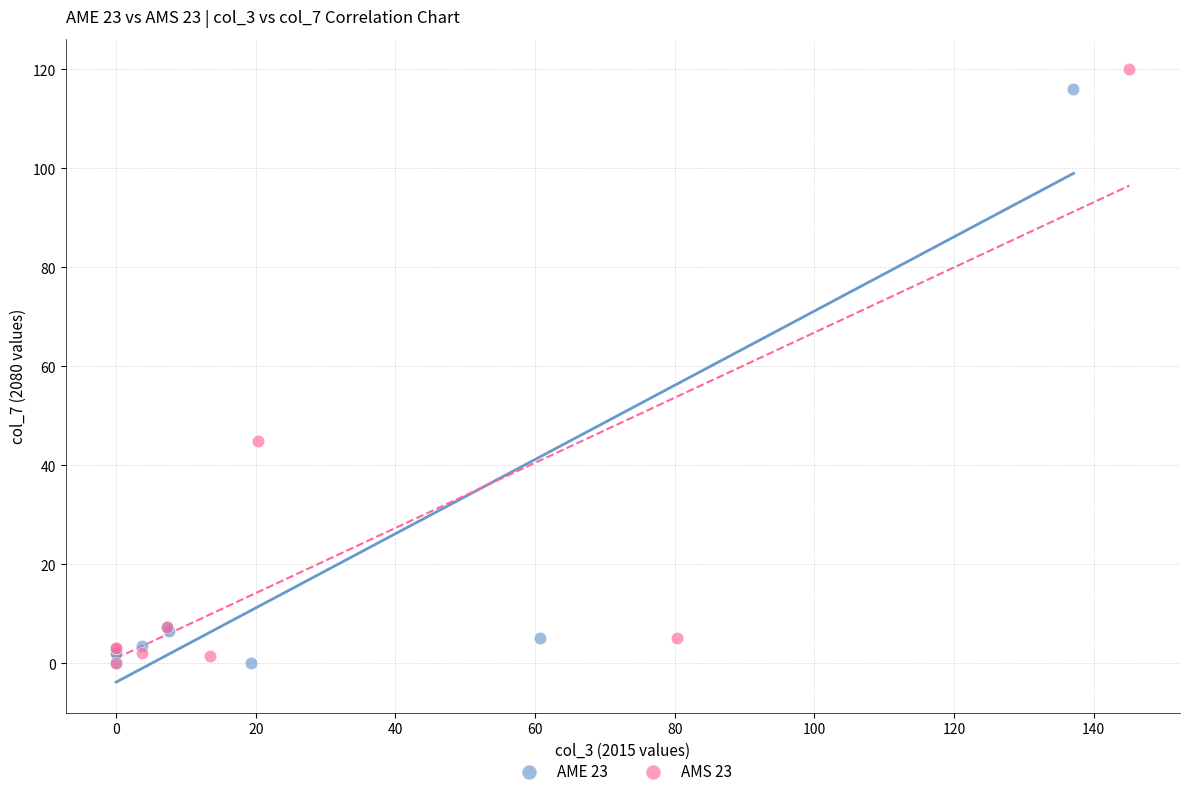

What are all the series names shown in the legend?

AME 23, AMS 23